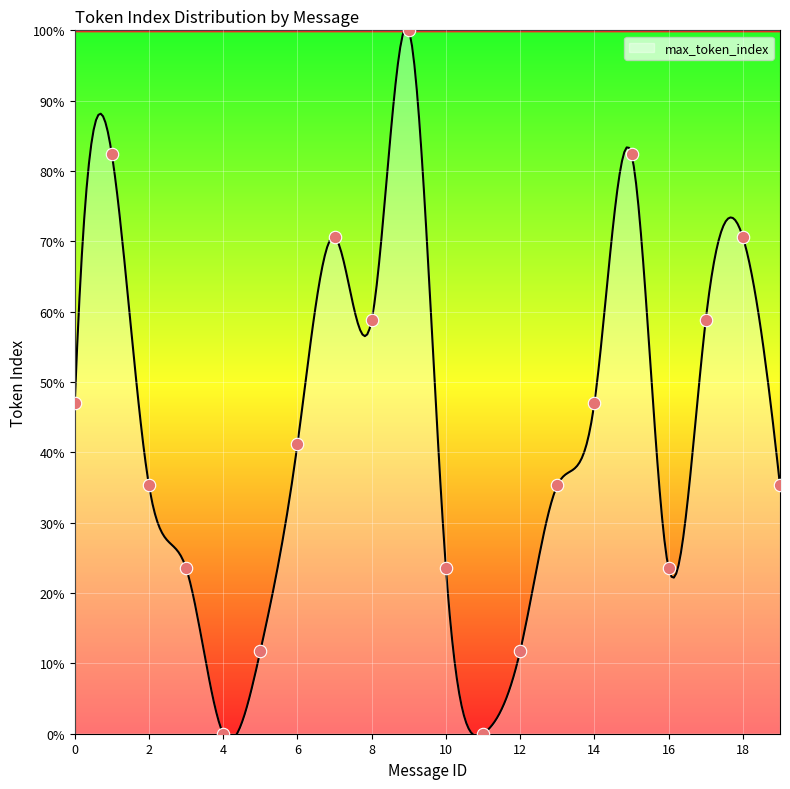

Approximately how many times larger is the value at 9 compared to 15?

1.2